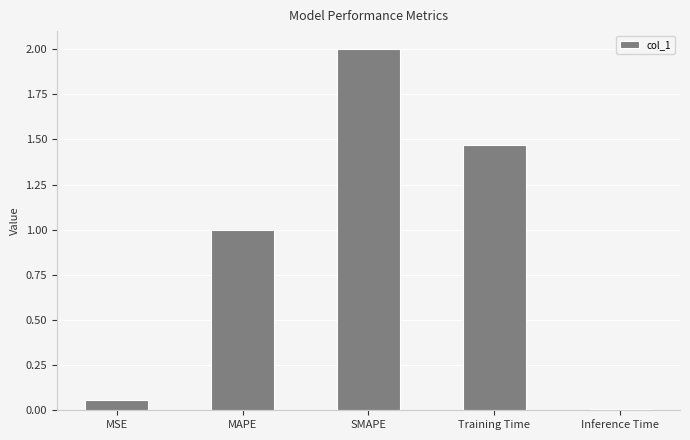

What is the difference between the values at Training Time and MSE?

1.4